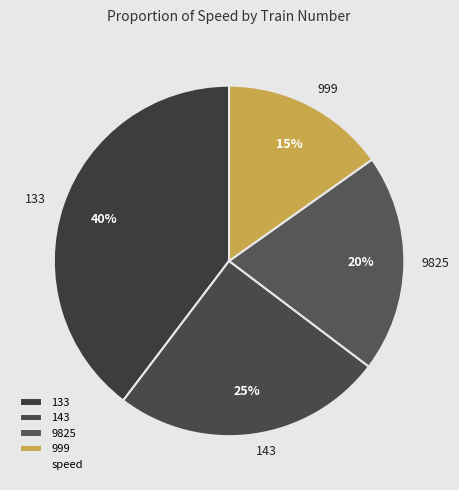

The 133 slice represents 50% of the pie. True or false?

False